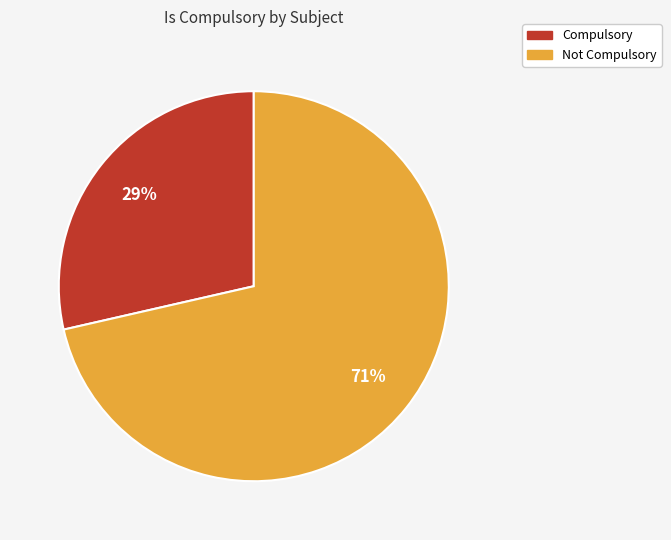

To the nearest percent, what is the average slice percentage?

50%